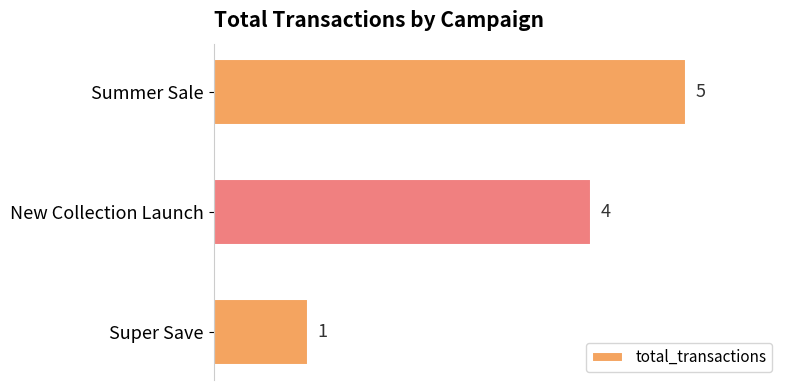

True or false: the data shows 2 at New Collection Launch.

False